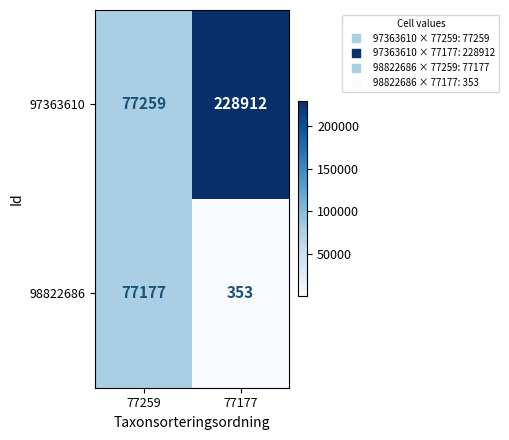

What is the average value of the 98822686 series?

38765